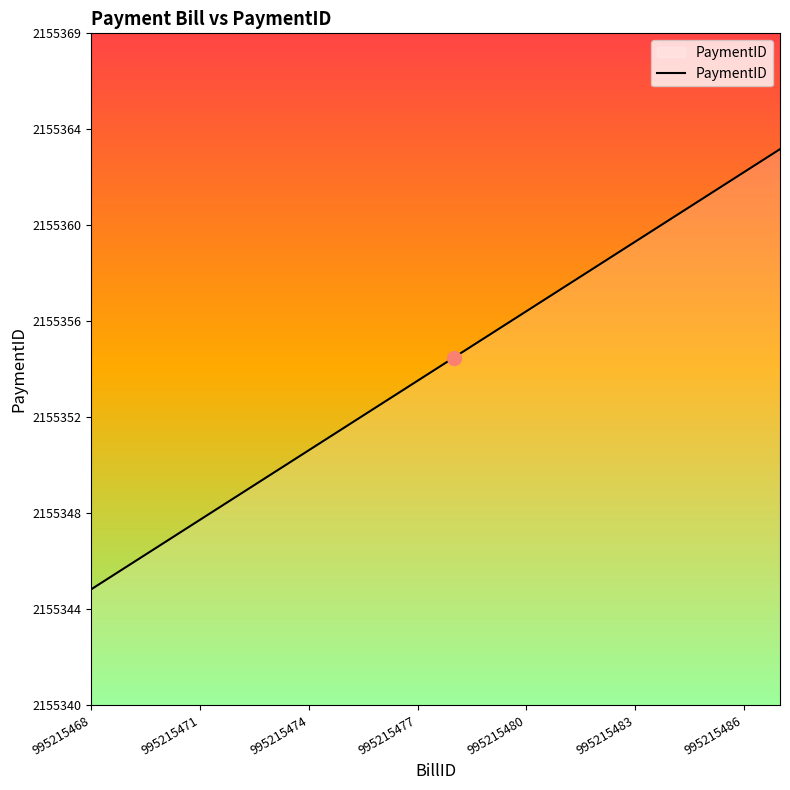

Does the chart have visible grid lines?

No